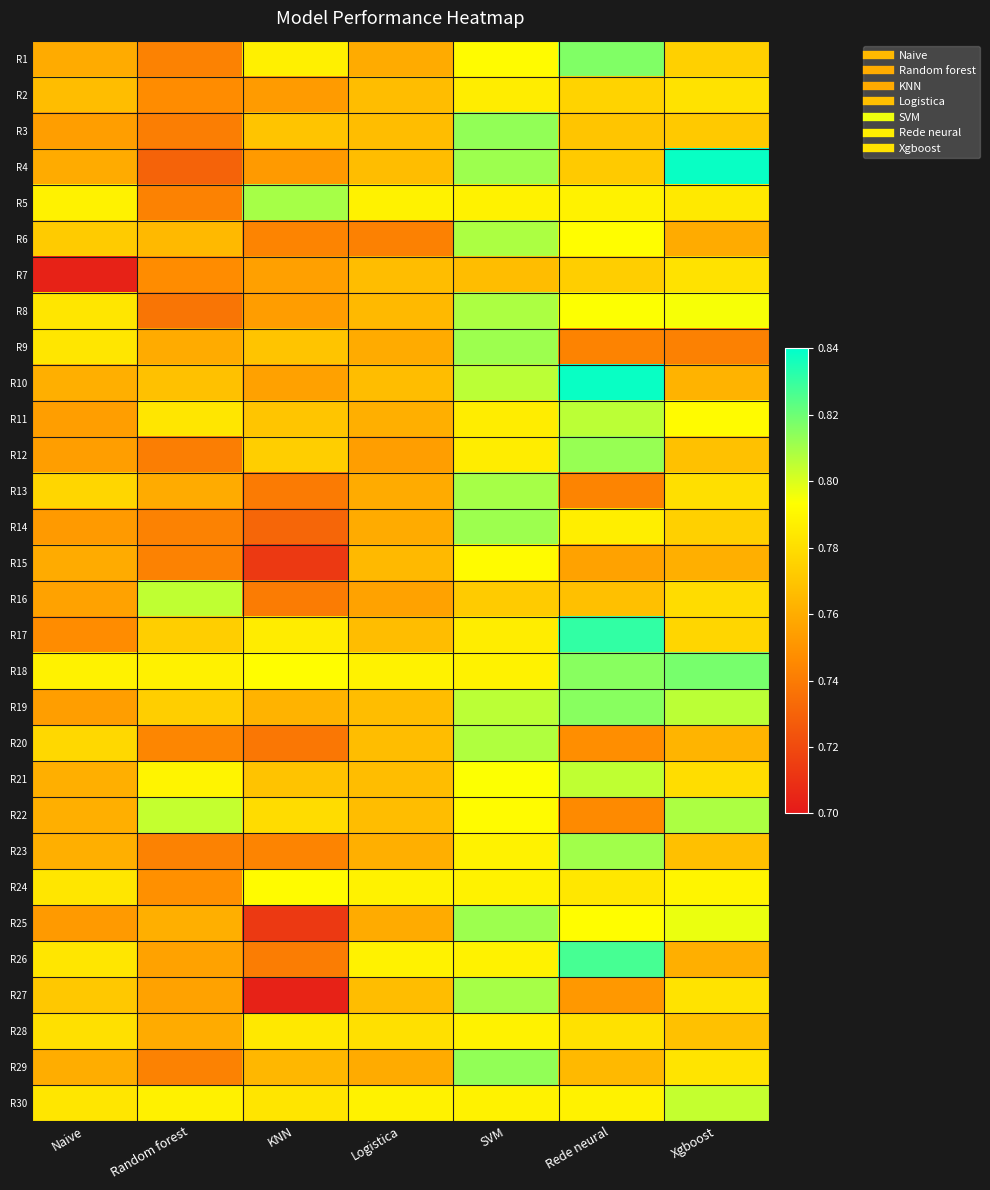

Reading right to left, what are all the values shown in this chart?

R1: Xgboost=0.8	Rede neural=0.8	SVM=0.8	Logistica=0.8	KNN=0.8	Random forest=0.7	Naive=0.8
R2: Xgboost=0.8	Rede neural=0.8	SVM=0.8	Logistica=0.8	KNN=0.8	Random forest=0.7	Naive=0.8
R3: Xgboost=0.8	Rede neural=0.8	SVM=0.8	Logistica=0.8	KNN=0.8	Random forest=0.7	Naive=0.8
R4: Xgboost=0.8	Rede neural=0.8	SVM=0.8	Logistica=0.8	KNN=0.8	Random forest=0.7	Naive=0.8
R5: Xgboost=0.8	Rede neural=0.8	SVM=0.8	Logistica=0.8	KNN=0.8	Random forest=0.7	Naive=0.8
R6: Xgboost=0.8	Rede neural=0.8	SVM=0.8	Logistica=0.7	KNN=0.7	Random forest=0.8	Naive=0.8
R7: Xgboost=0.8	Rede neural=0.8	SVM=0.8	Logistica=0.8	KNN=0.8	Random forest=0.7	Naive=0.7
R8: Xgboost=0.8	Rede neural=0.8	SVM=0.8	Logistica=0.8	KNN=0.8	Random forest=0.7	Naive=0.8
R9: Xgboost=0.7	Rede neural=0.7	SVM=0.8	Logistica=0.8	KNN=0.8	Random forest=0.8	Naive=0.8
R10: Xgboost=0.8	Rede neural=0.8	SVM=0.8	Logistica=0.8	KNN=0.8	Random forest=0.8	Naive=0.8
R11: Xgboost=0.8	Rede neural=0.8	SVM=0.8	Logistica=0.8	KNN=0.8	Random forest=0.8	Naive=0.8
R12: Xgboost=0.8	Rede neural=0.8	SVM=0.8	Logistica=0.8	KNN=0.8	Random forest=0.7	Naive=0.8
R13: Xgboost=0.8	Rede neural=0.7	SVM=0.8	Logistica=0.8	KNN=0.7	Random forest=0.8	Naive=0.8
R14: Xgboost=0.8	Rede neural=0.8	SVM=0.8	Logistica=0.8	KNN=0.7	Random forest=0.7	Naive=0.8
R15: Xgboost=0.8	Rede neural=0.8	SVM=0.8	Logistica=0.8	KNN=0.7	Random forest=0.7	Naive=0.8
R16: Xgboost=0.8	Rede neural=0.8	SVM=0.8	Logistica=0.8	KNN=0.7	Random forest=0.8	Naive=0.8
R17: Xgboost=0.8	Rede neural=0.8	SVM=0.8	Logistica=0.8	KNN=0.8	Random forest=0.8	Naive=0.7
R18: Xgboost=0.8	Rede neural=0.8	SVM=0.8	Logistica=0.8	KNN=0.8	Random forest=0.8	Naive=0.8
R19: Xgboost=0.8	Rede neural=0.8	SVM=0.8	Logistica=0.8	KNN=0.8	Random forest=0.8	Naive=0.8
R20: Xgboost=0.8	Rede neural=0.7	SVM=0.8	Logistica=0.8	KNN=0.7	Random forest=0.7	Naive=0.8
R21: Xgboost=0.8	Rede neural=0.8	SVM=0.8	Logistica=0.8	KNN=0.8	Random forest=0.8	Naive=0.8
R22: Xgboost=0.8	Rede neural=0.7	SVM=0.8	Logistica=0.8	KNN=0.8	Random forest=0.8	Naive=0.8
R23: Xgboost=0.8	Rede neural=0.8	SVM=0.8	Logistica=0.8	KNN=0.7	Random forest=0.7	Naive=0.8
R24: Xgboost=0.8	Rede neural=0.8	SVM=0.8	Logistica=0.8	KNN=0.8	Random forest=0.7	Naive=0.8
R25: Xgboost=0.8	Rede neural=0.8	SVM=0.8	Logistica=0.8	KNN=0.7	Random forest=0.8	Naive=0.8
R26: Xgboost=0.8	Rede neural=0.8	SVM=0.8	Logistica=0.8	KNN=0.7	Random forest=0.8	Naive=0.8
R27: Xgboost=0.8	Rede neural=0.8	SVM=0.8	Logistica=0.8	KNN=0.7	Random forest=0.8	Naive=0.8
R28: Xgboost=0.8	Rede neural=0.8	SVM=0.8	Logistica=0.8	KNN=0.8	Random forest=0.8	Naive=0.8
R29: Xgboost=0.8	Rede neural=0.8	SVM=0.8	Logistica=0.8	KNN=0.8	Random forest=0.7	Naive=0.8
R30: Xgboost=0.8	Rede neural=0.8	SVM=0.8	Logistica=0.8	KNN=0.8	Random forest=0.8	Naive=0.8